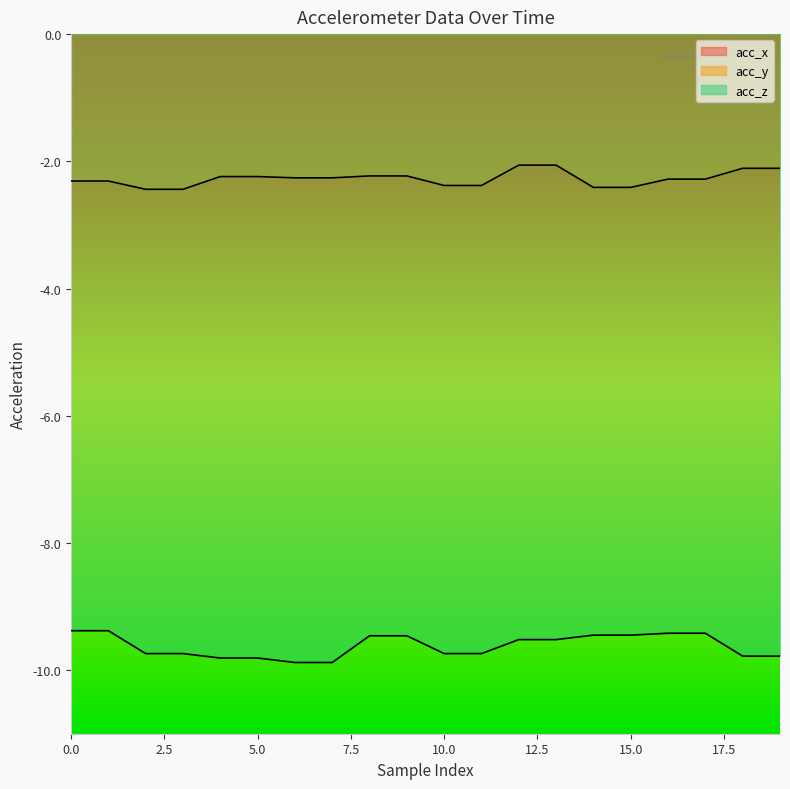

True or false: acc_y has more than 0 interior local peaks.

False